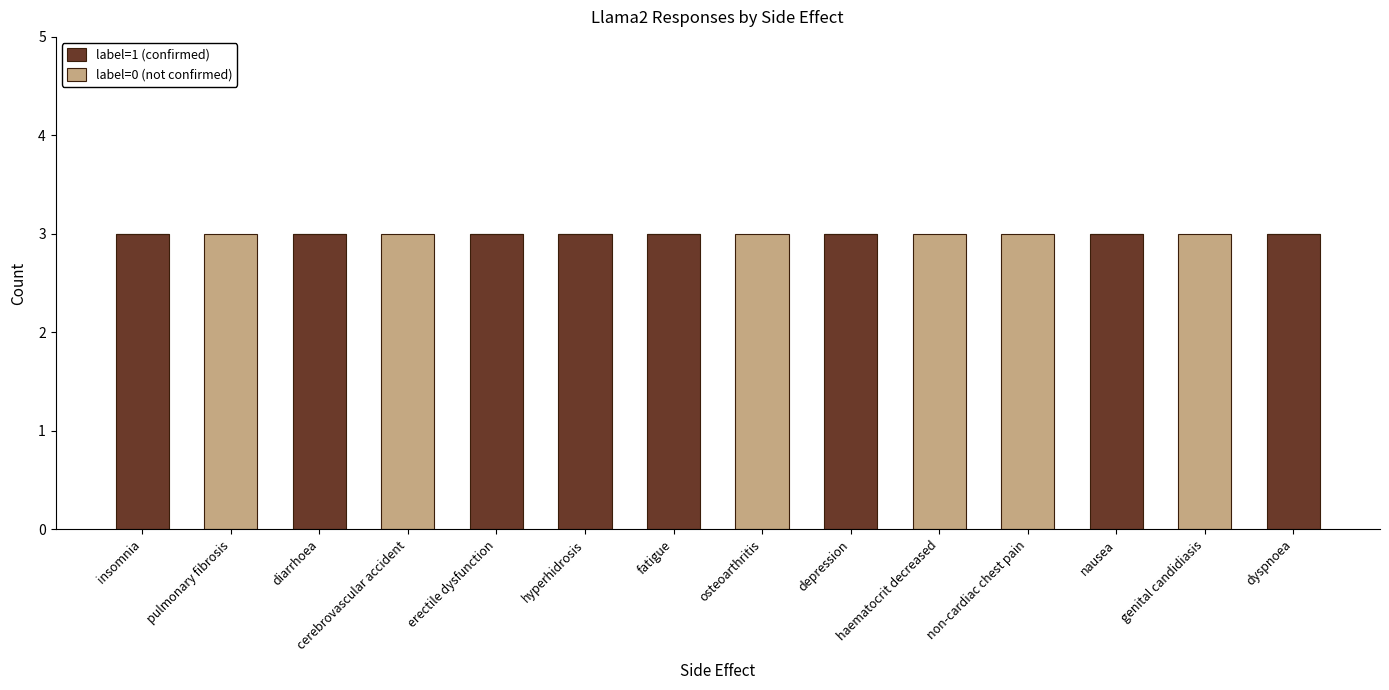

What is the total value across all series at cerebrovascular accident?

3